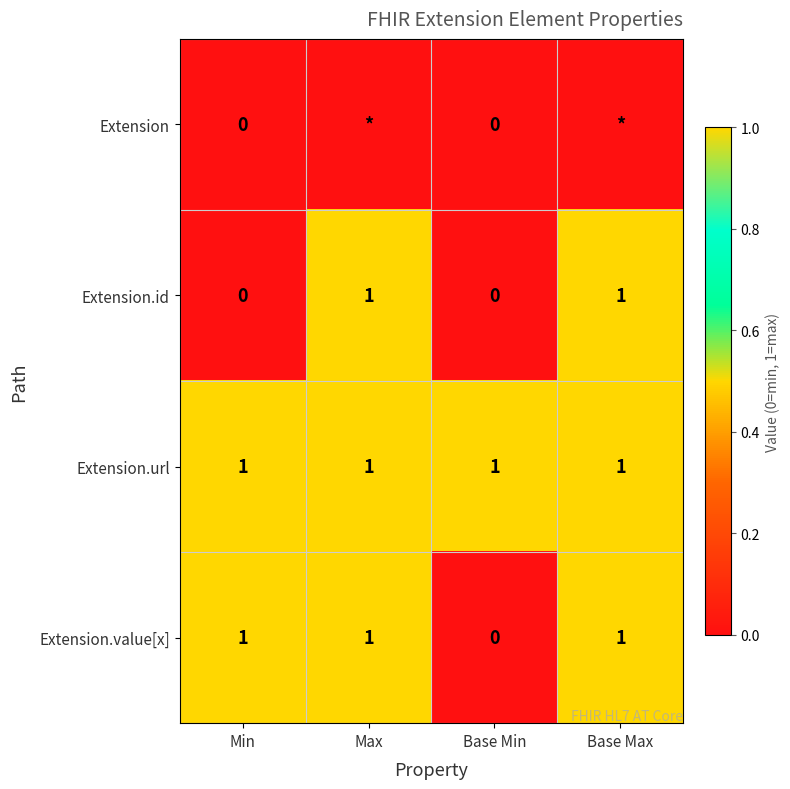

Which series changed the most between Min and Base Min?

Extension.value[x]